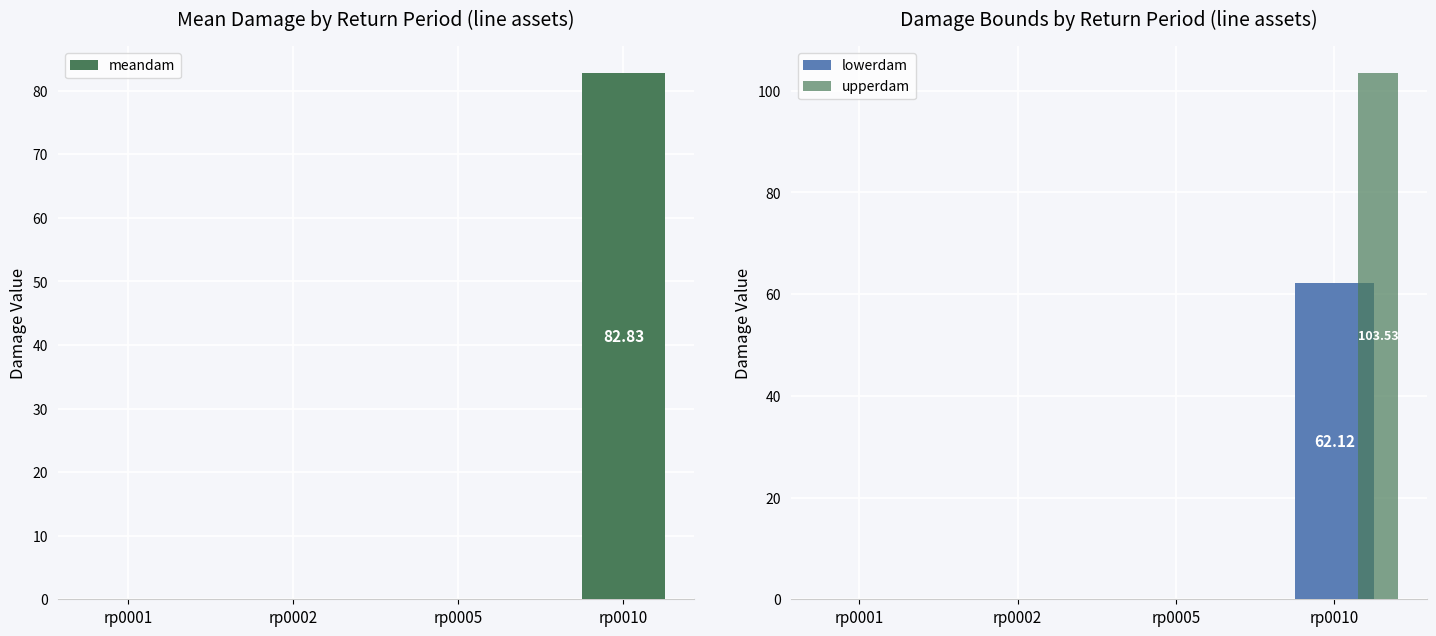

Between rp0005 and rp0010, which series saw the biggest shift?

upperdam